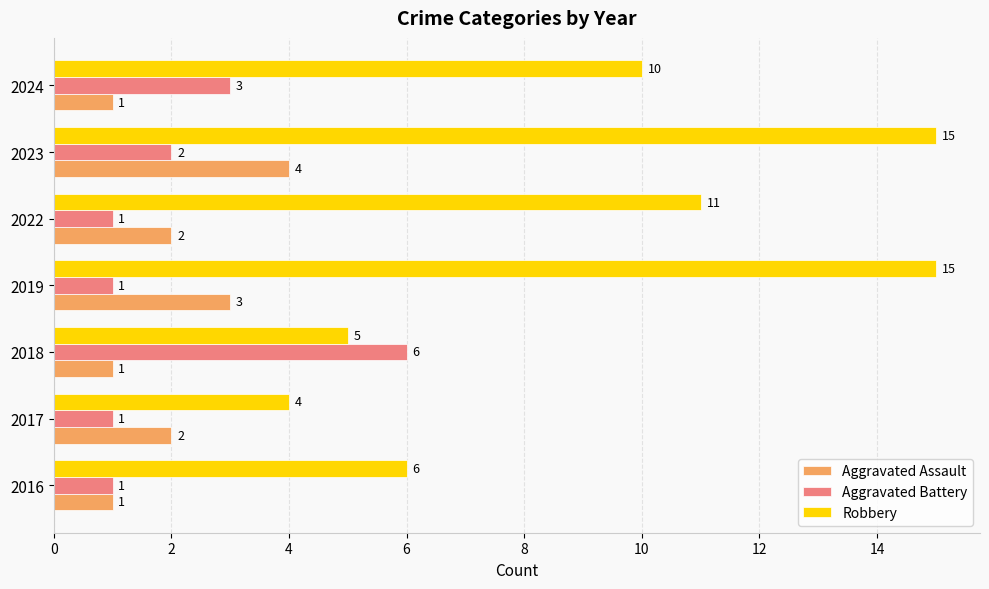

What is the difference between the highest and lowest values at 2017?

3